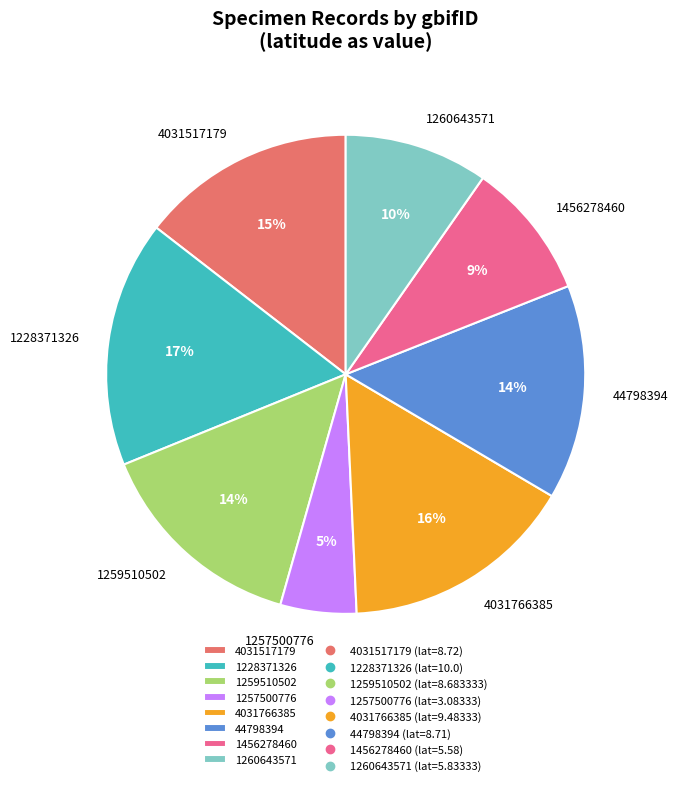

Which category has the biggest portion of the pie?

1228371326